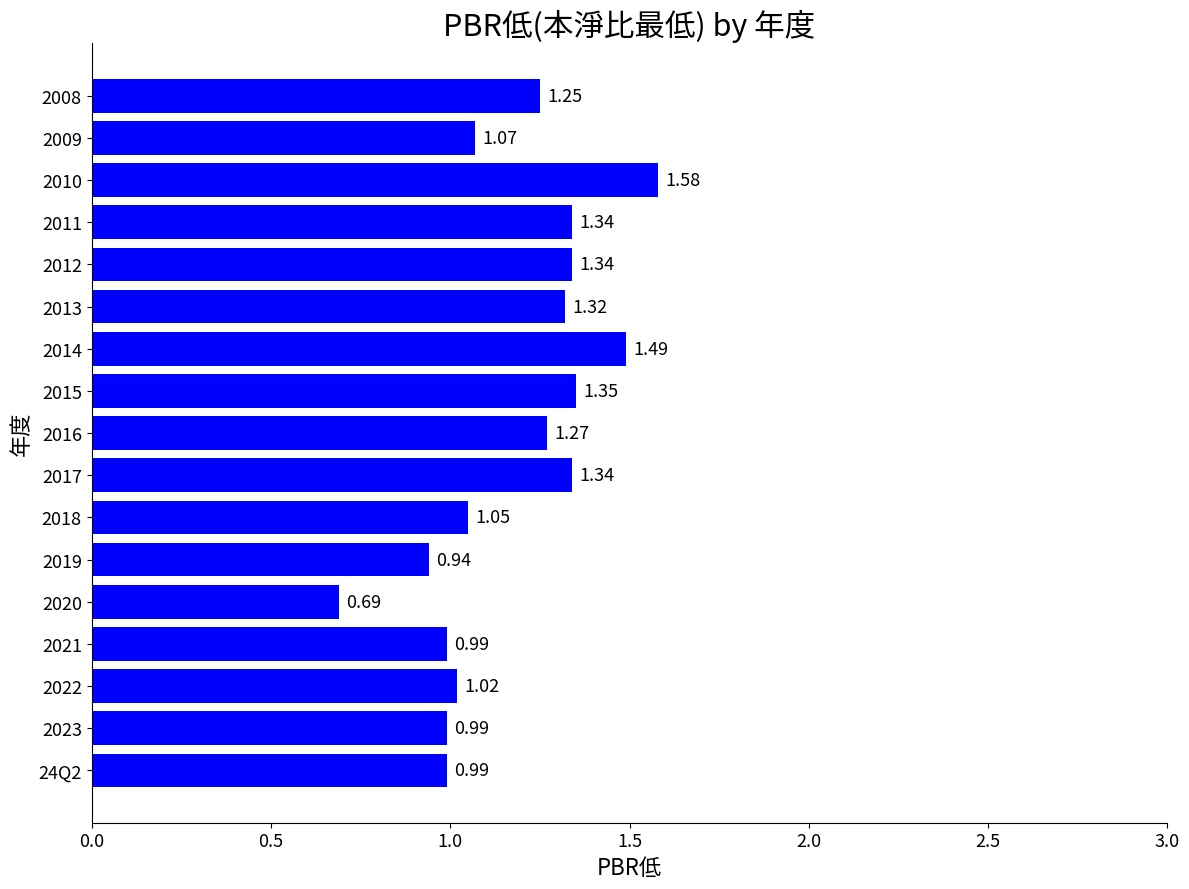

Are the bars horizontal?

Yes